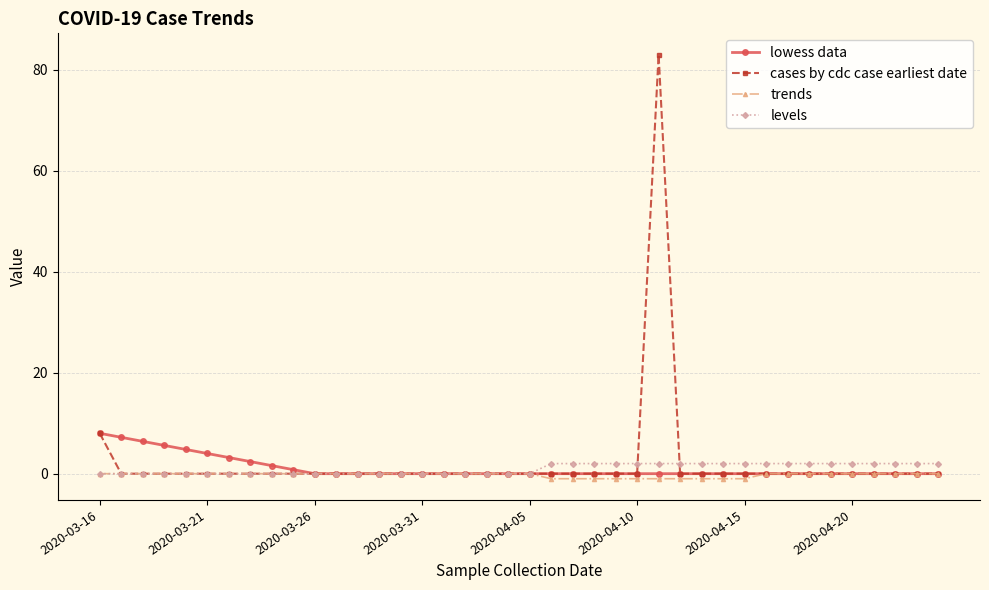

True or false: cases by cdc case earliest date has more than 0 interior local peaks.

True